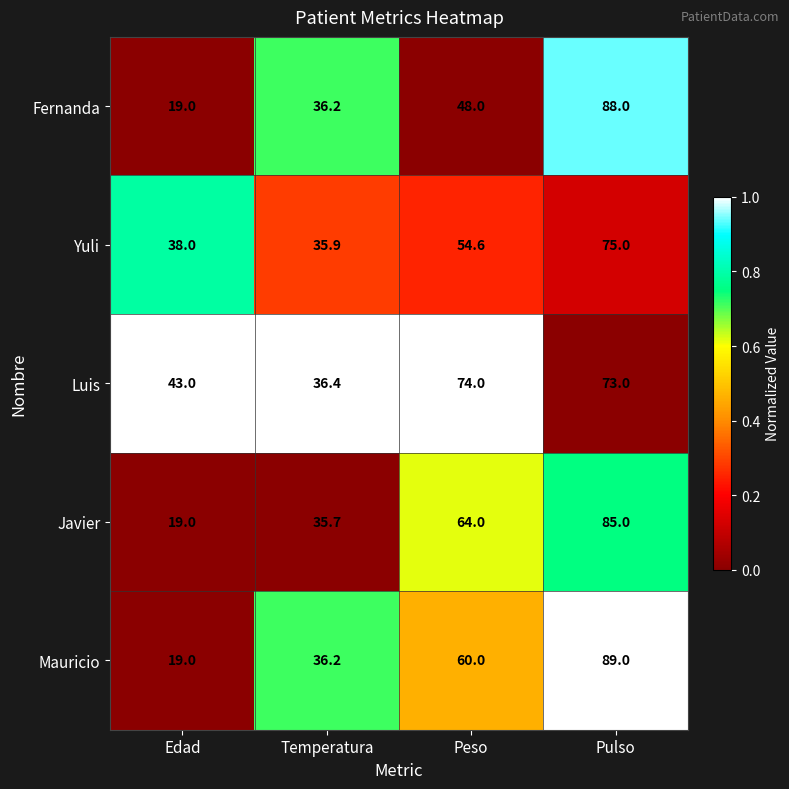

Read the Yuli value at Pulso.

75.0